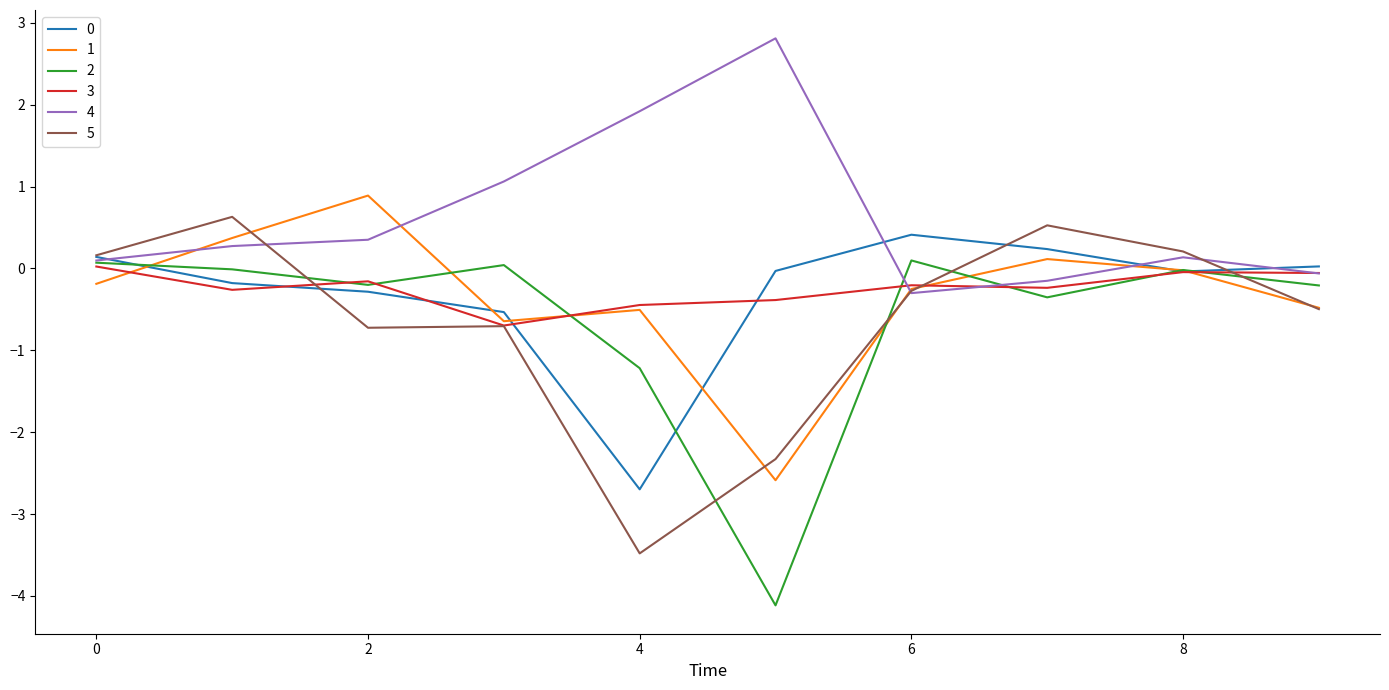

What is the maximum value for 5?

0.6